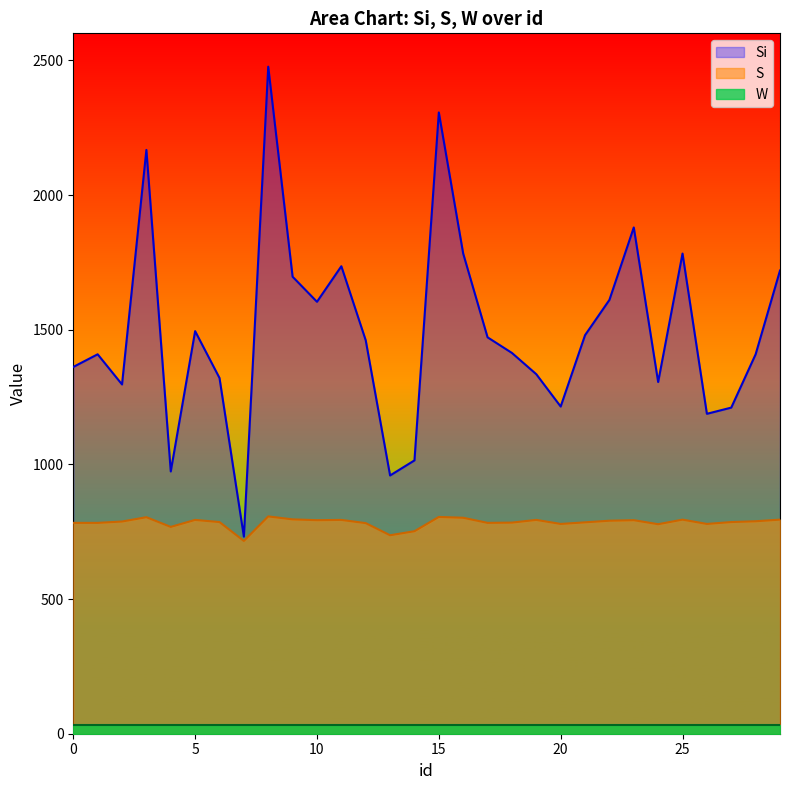

At which category is the sum across all series the highest?

8